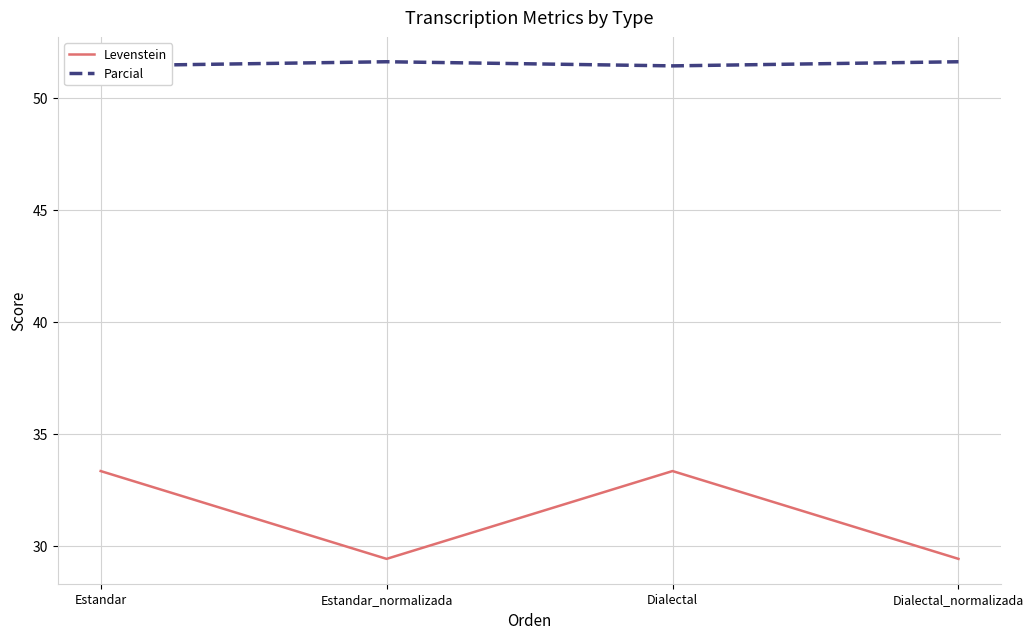

What value does the Levenstein series have at Dialectal_normalizada?

29.4